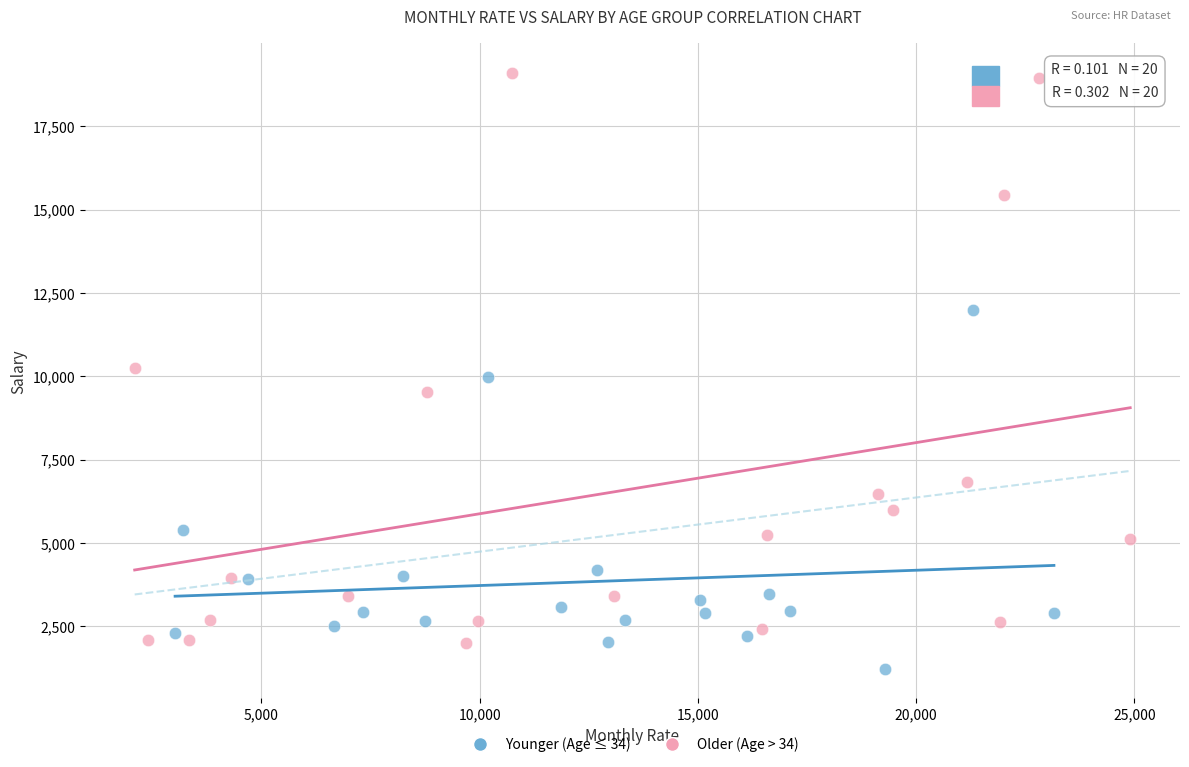

What are all the series names shown in the legend?

Younger (Age ≤ 34), Older (Age > 34)